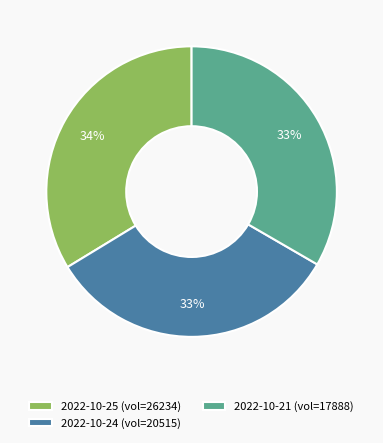

Does any single category account for the majority?

No